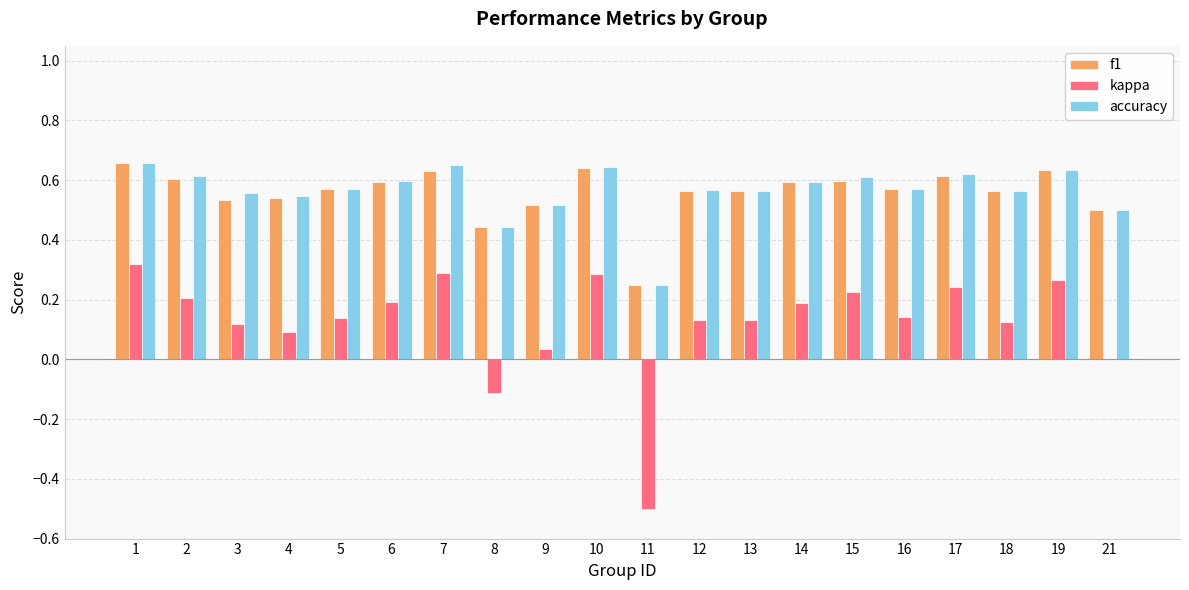

The accuracy series shows 0.5 at 4. True or false?

True